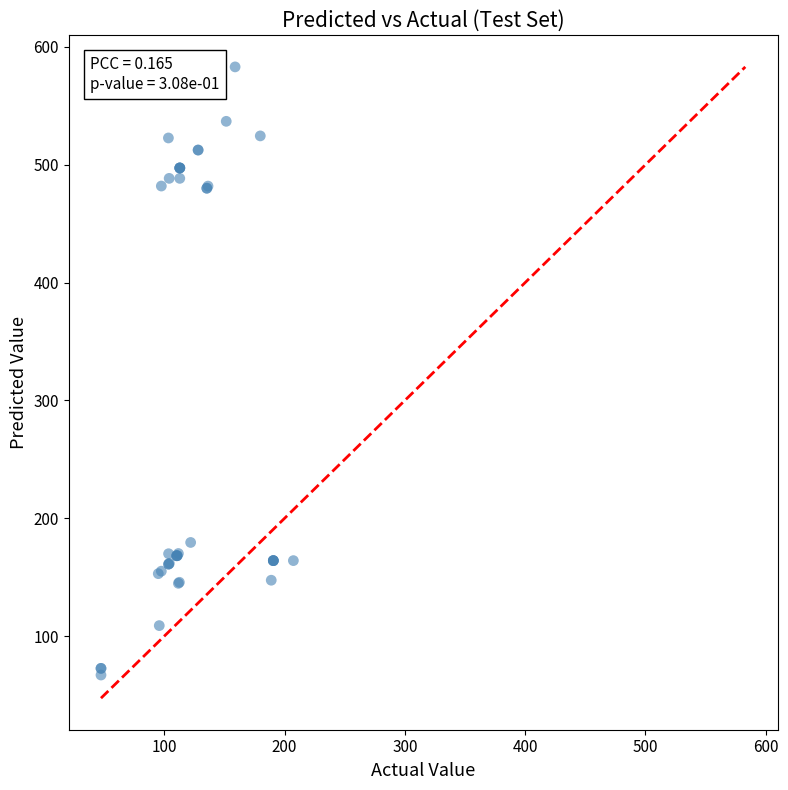

What Y value in the scatter plot is closest to 325?

179.5